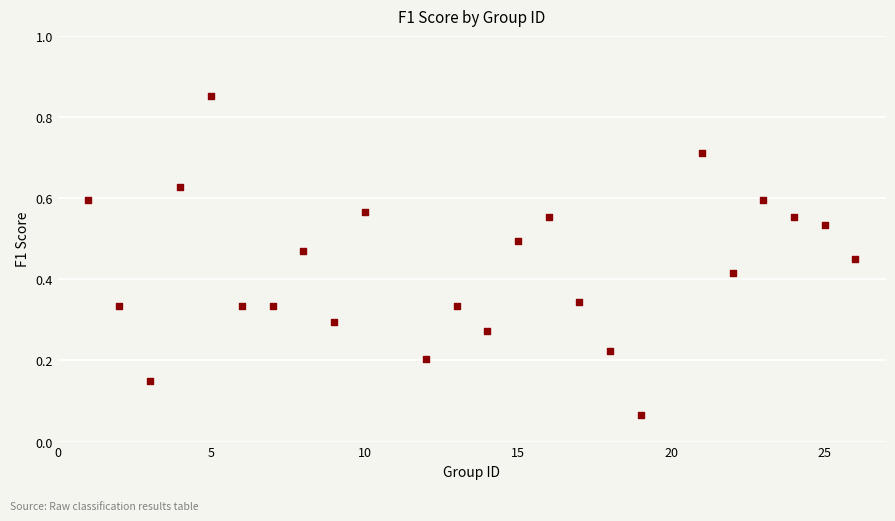

What is the range of Y values (max minus min)?

0.8